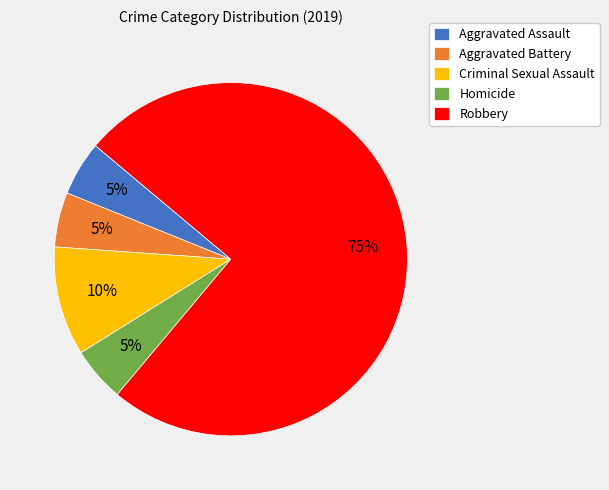

Which has a higher value, Aggravated Assault or Criminal Sexual Assault?

Criminal Sexual Assault